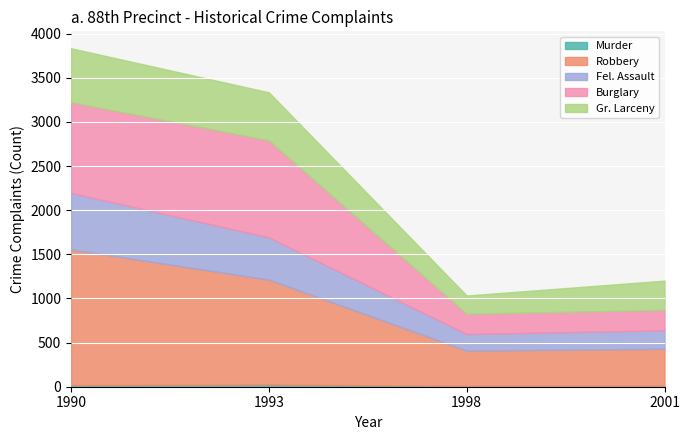

Where is Fel. Assault nearest to the value 413?

1993